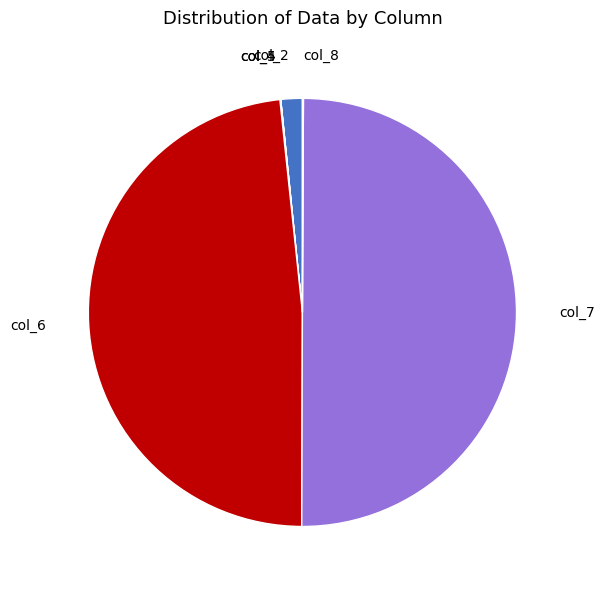

Which category has the biggest portion of the pie?

col_7